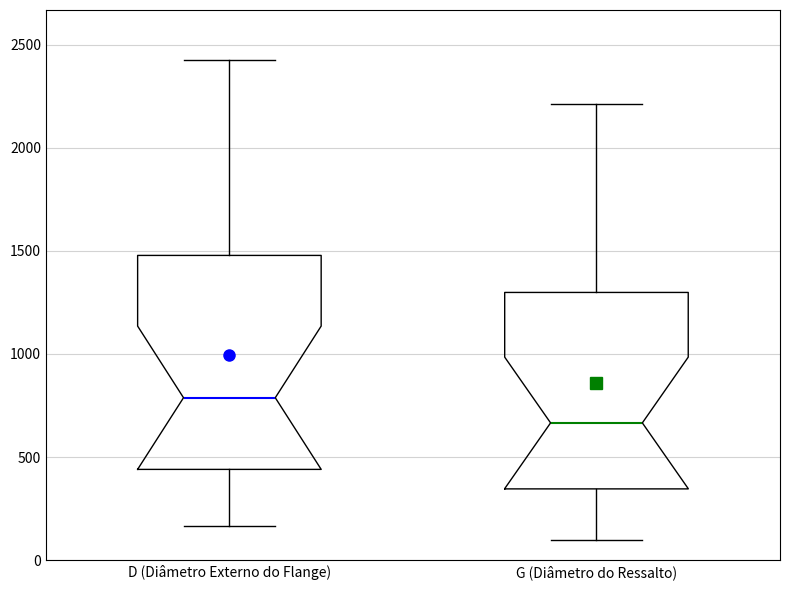

Which box is the tallest, from its lower edge to its upper edge?

D (Diâmetro Externo do Flange)